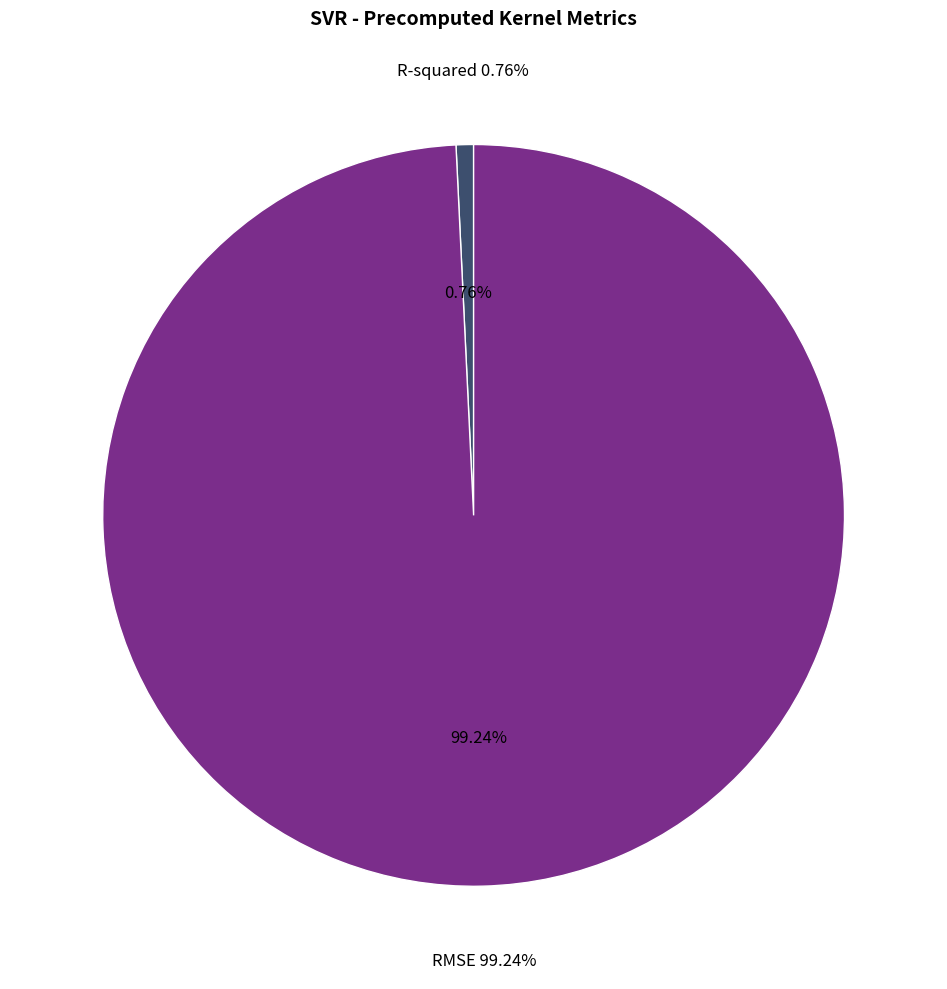

Is R-squared the majority of the pie?

No